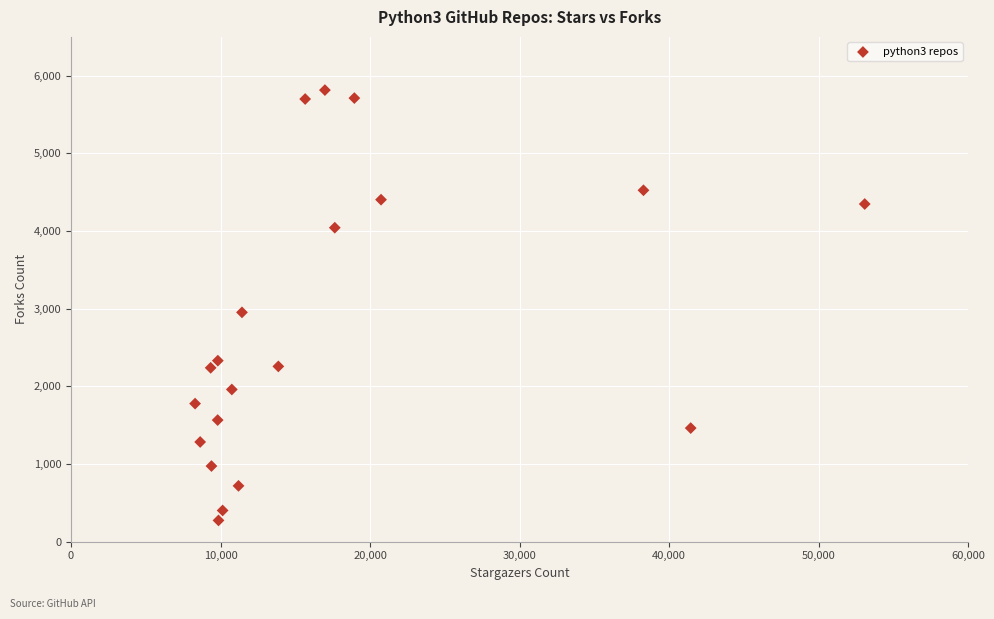

What Y value in the scatter plot is closest to 3044?

2953